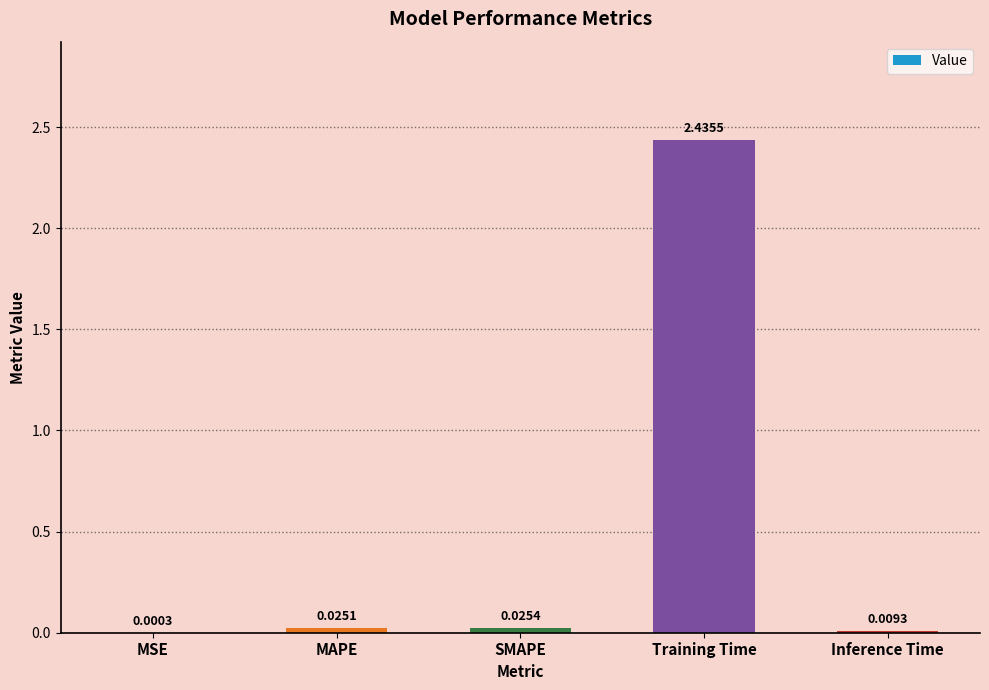

What is the sum of all values?

2.5